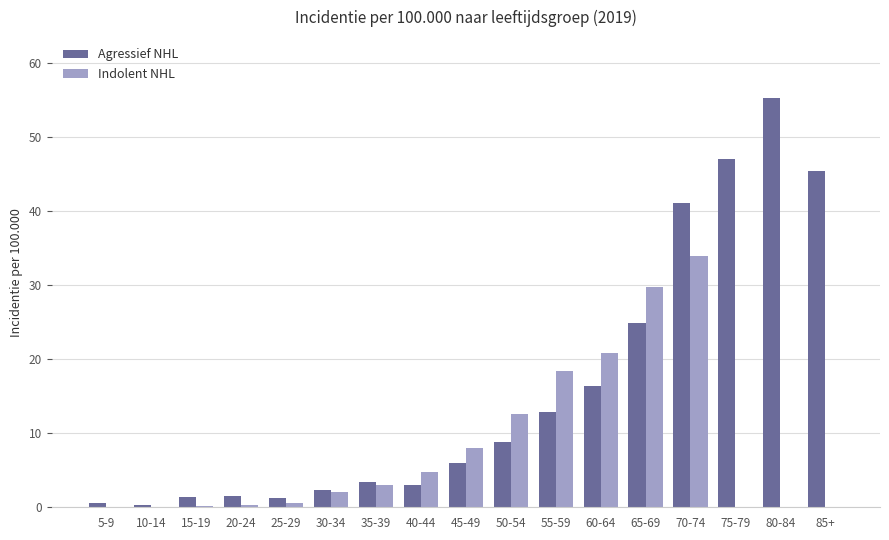

Is the value of Indolent NHL at 15-19 greater than the value of Agressief NHL at 80-84?

No